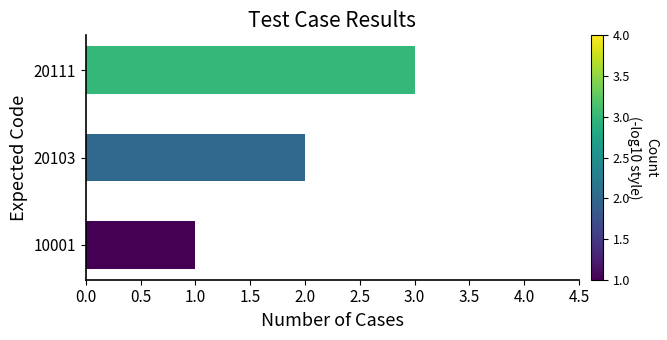

What is the ratio of the value at 20103 to the value at 10001?

2.0